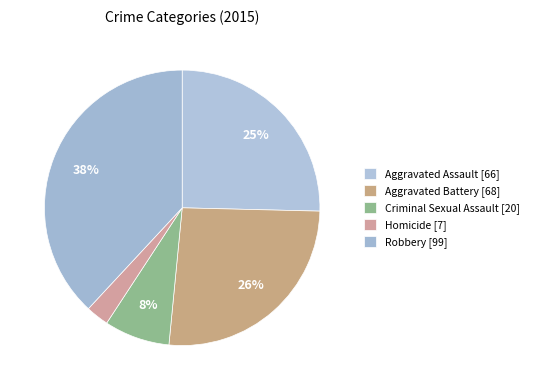

Count the number of slices in the pie.

5